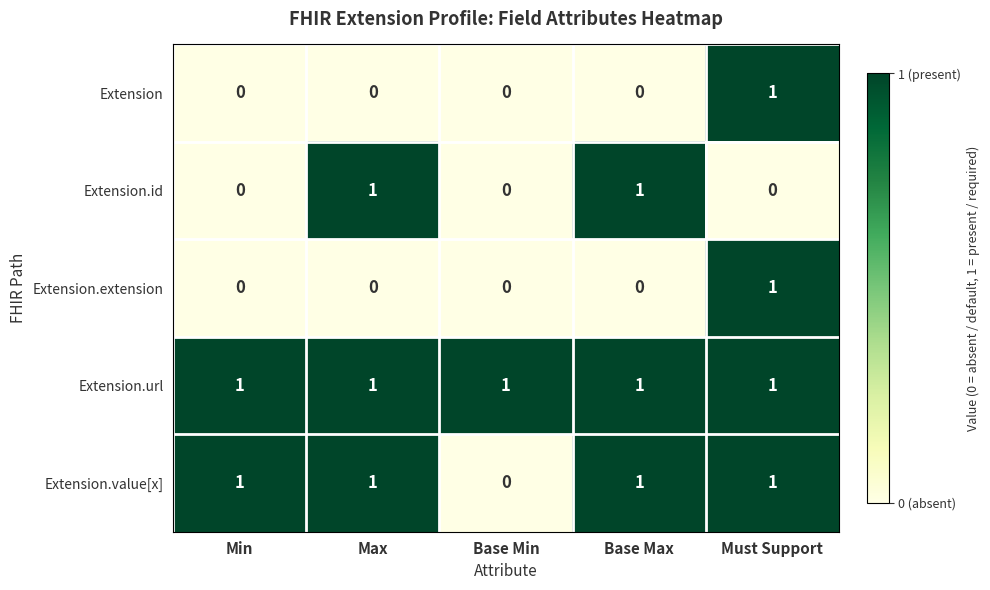

The value of Extension.id at Base Min is 0. True or false?

True